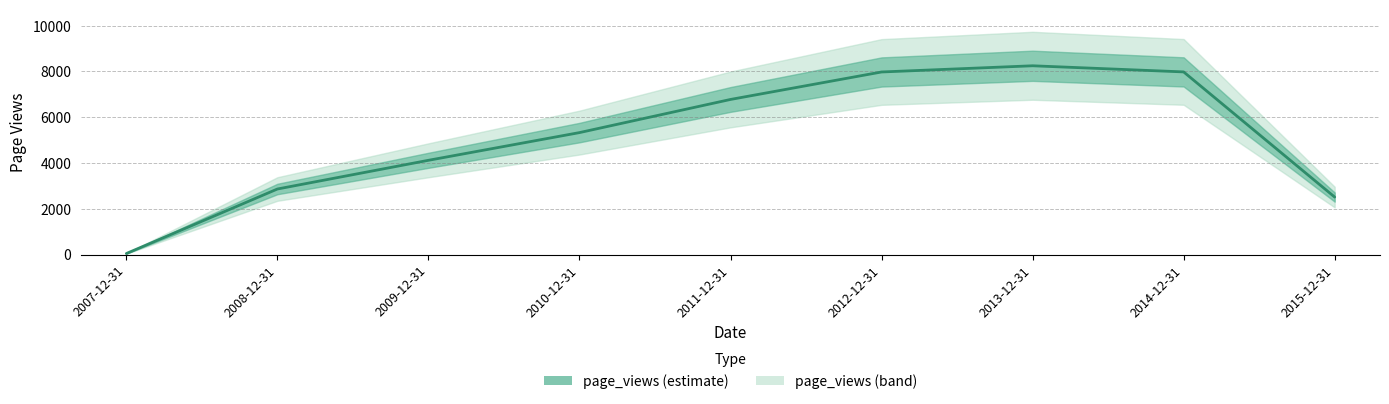

How many lines are shown in the chart?

1